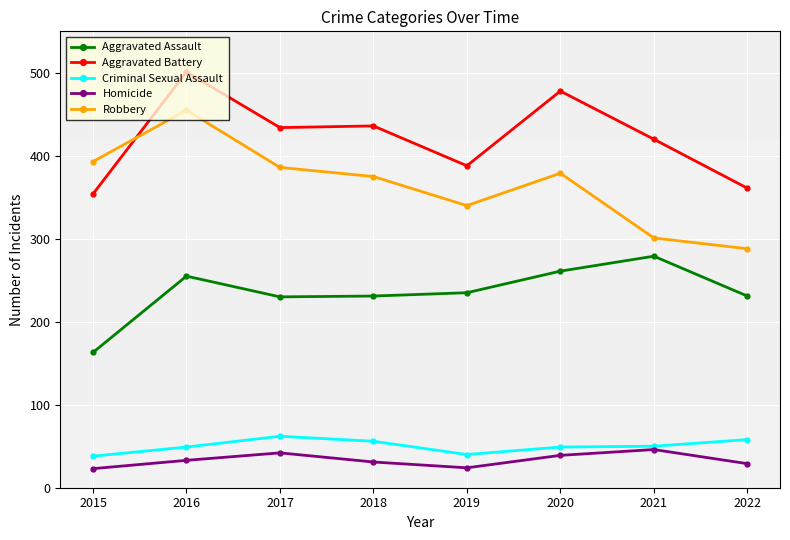

Between 2015 and 2021, which series saw the biggest shift?

Aggravated Assault